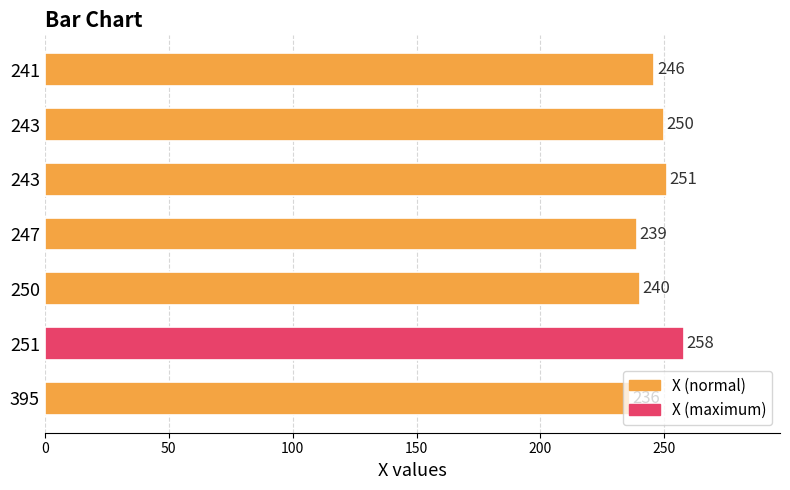

How many data points does each series have?

7